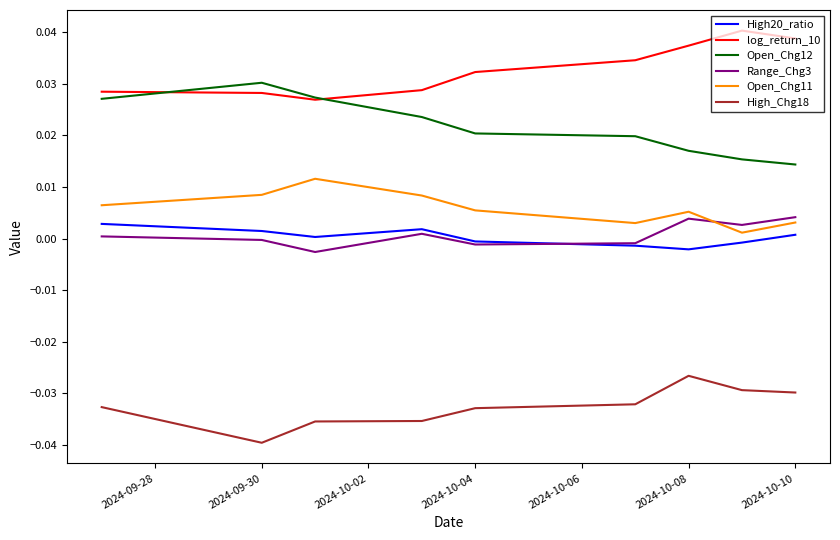

True or false: Open_Chg12 and High_Chg18 cross at least once.

False